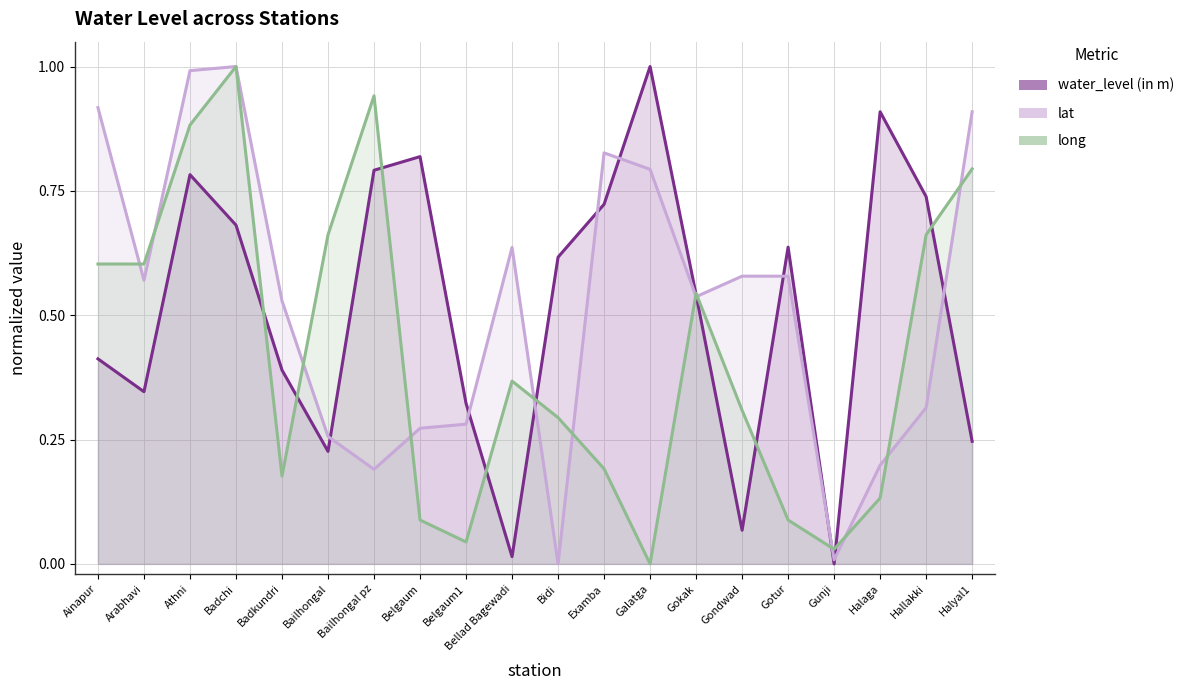

What is the value of the water_level (in m) point at the 11th from the left?

0.6